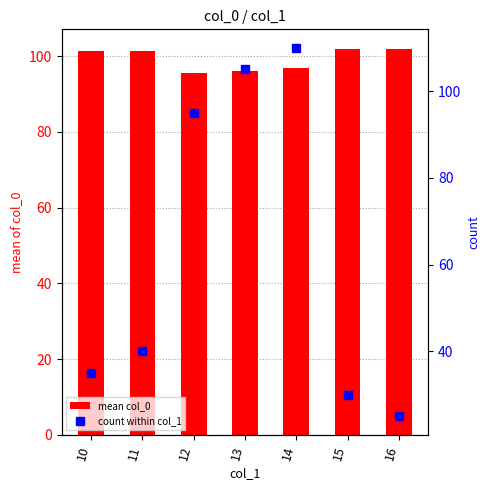

True or false: count within col_1 has a value of 95.0 at 12.

True